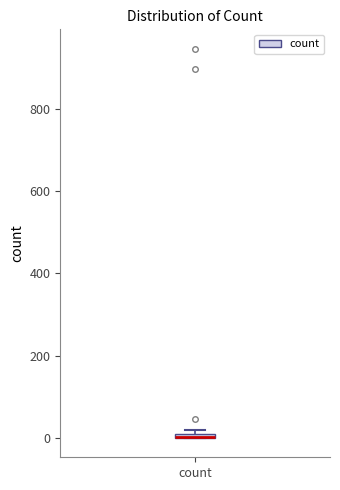

Where is the lower edge of the box for count on the y-axis? The values are not printed on the chart, so give them approximately, as read against the axis.

0